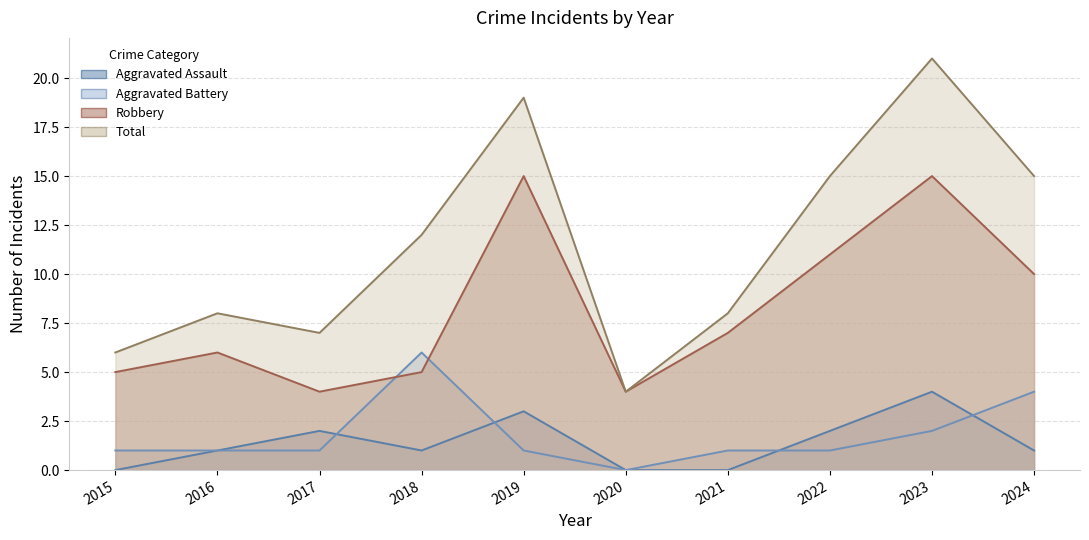

What is the total value across all series at 2015?

12